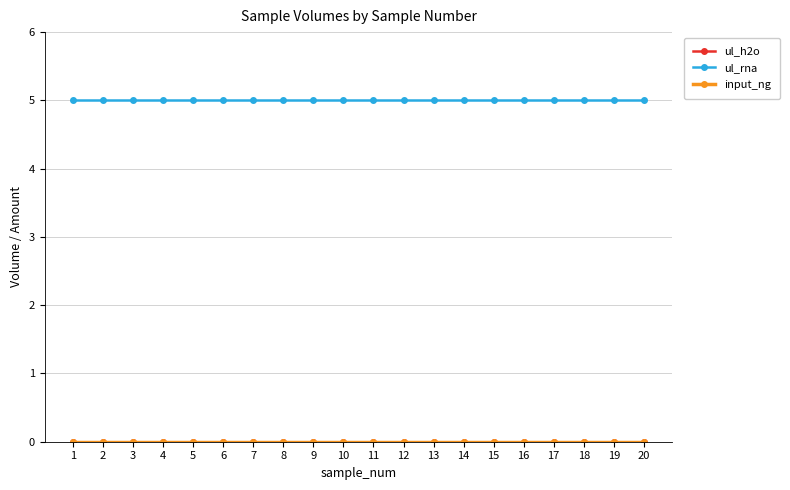

Reading right to left, list all the values displayed in this chart.

ul_h2o: 20=0	19=0	18=0	17=0	16=0	15=0	14=0	13=0	12=0	11=0	10=0	9=0	8=0	7=0	6=0	5=0	4=0	3=0	2=0	1=0
ul_rna: 20=5	19=5	18=5	17=5	16=5	15=5	14=5	13=5	12=5	11=5	10=5	9=5	8=5	7=5	6=5	5=5	4=5	3=5	2=5	1=5
input_ng: 20=0	19=0	18=0	17=0	16=0	15=0	14=0	13=0	12=0	11=0	10=0	9=0	8=0	7=0	6=0	5=0	4=0	3=0	2=0	1=0